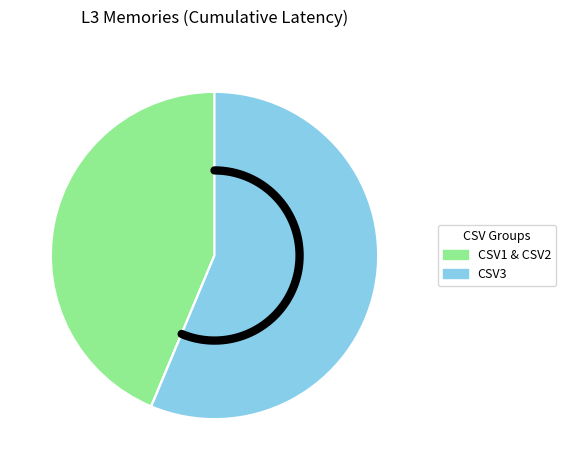

Is LRU-CSV2 the majority of the pie?

No